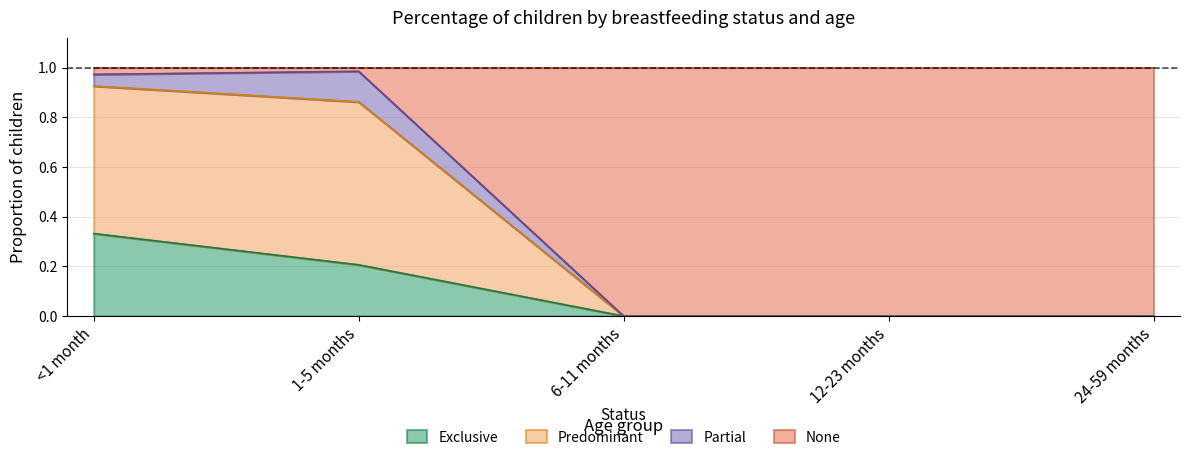

What is the approximate value of Exclusive at <1 month?

0.3